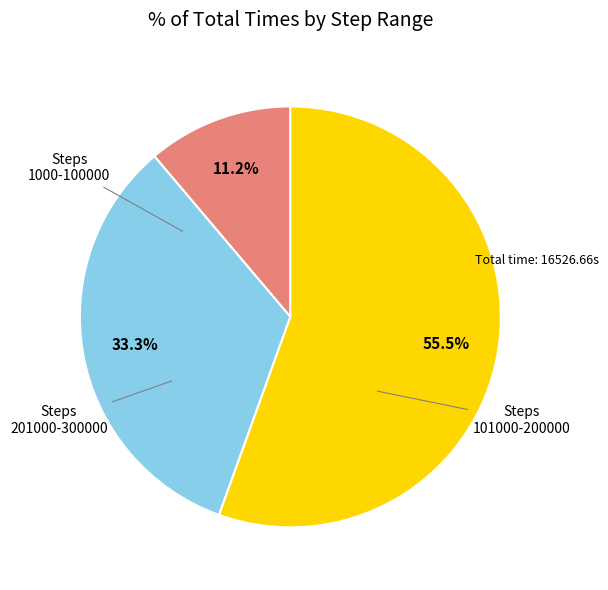

Is there a majority slice in this chart?

Yes